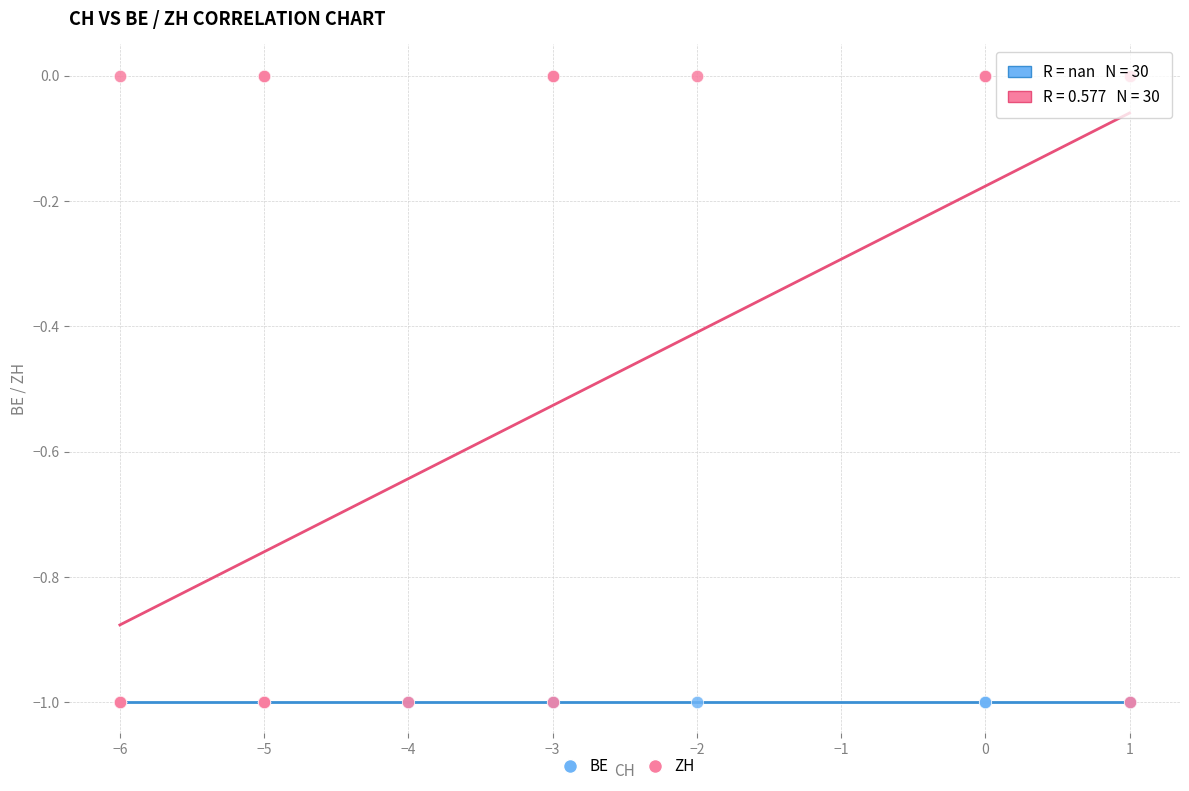

What are all the series names shown in the legend?

BE, ZH